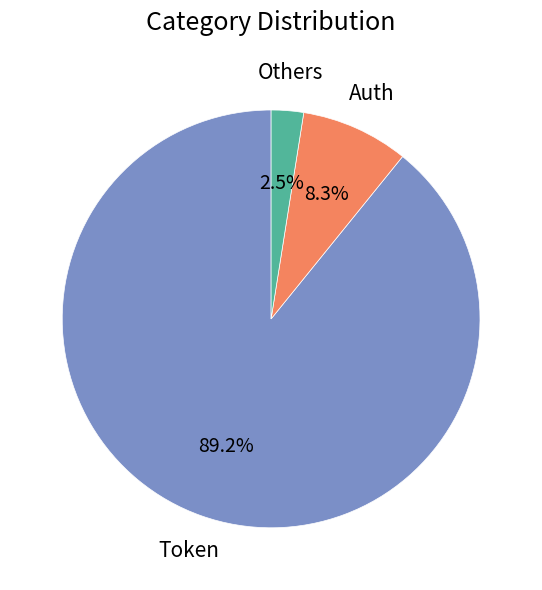

Count the number of slices in the pie.

3